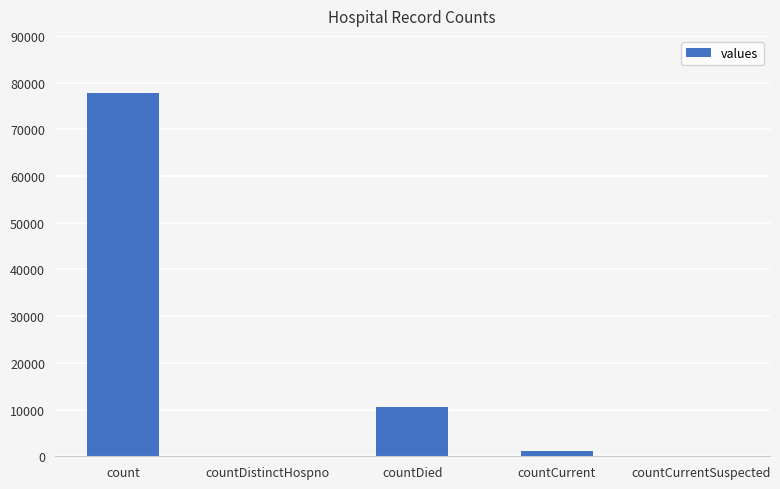

What is the difference between the values at countCurrentSuspected and count?

77781